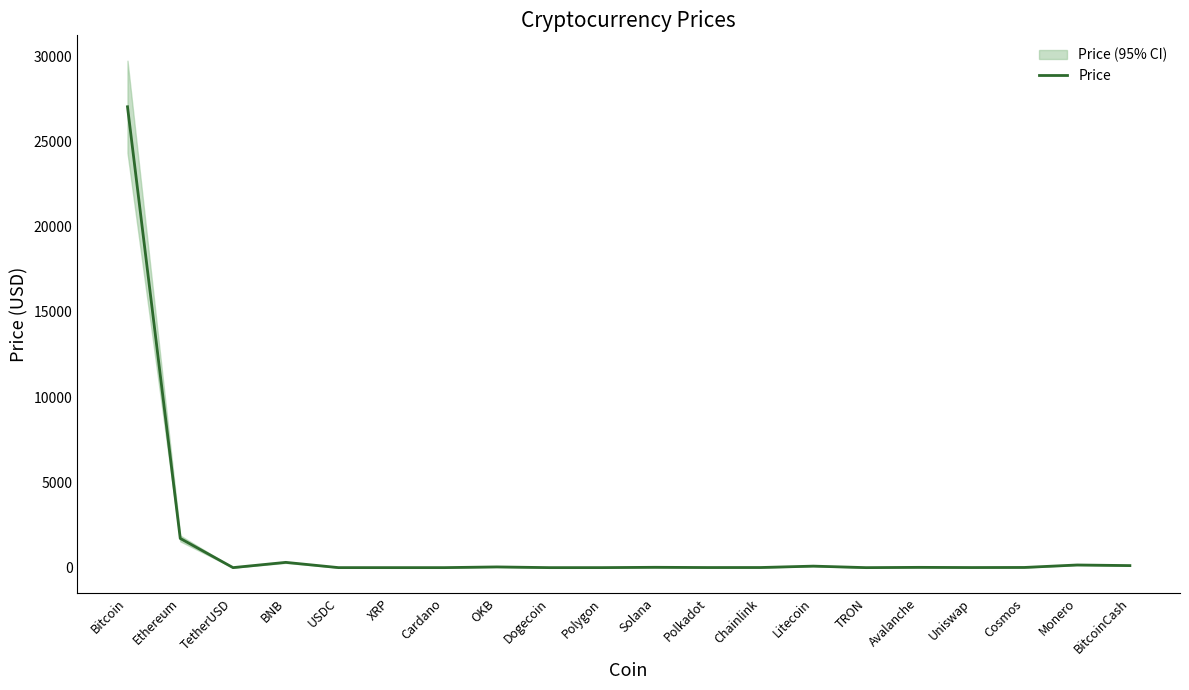

Where is the first local maximum?

BNB